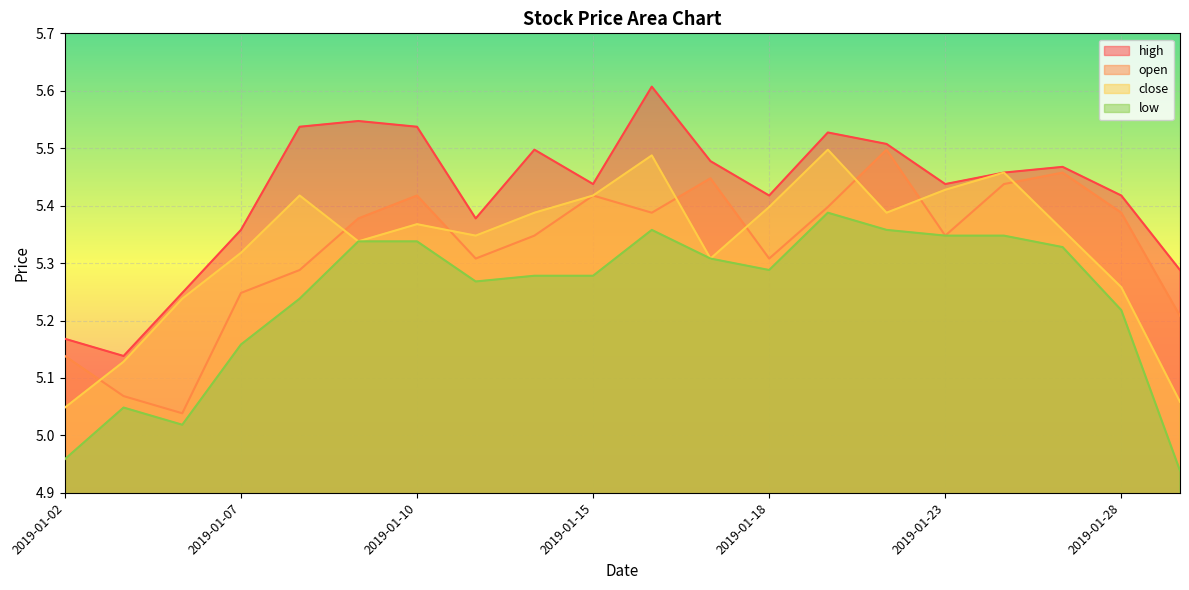

How many distinct data groups are displayed?

4